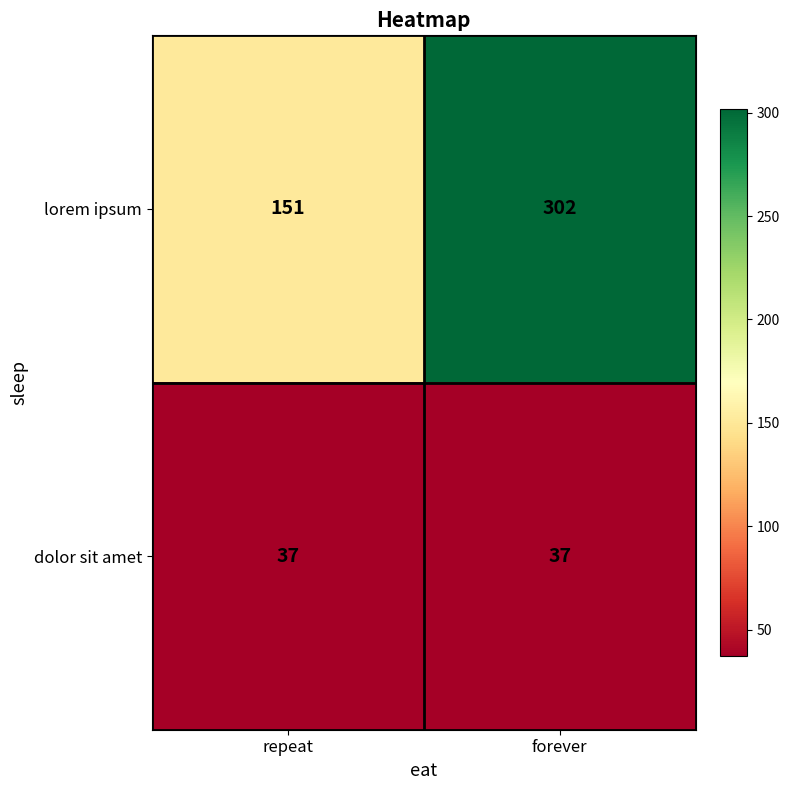

List the series in order of their overall mean, lowest first.

dolor sit amet, lorem ipsum